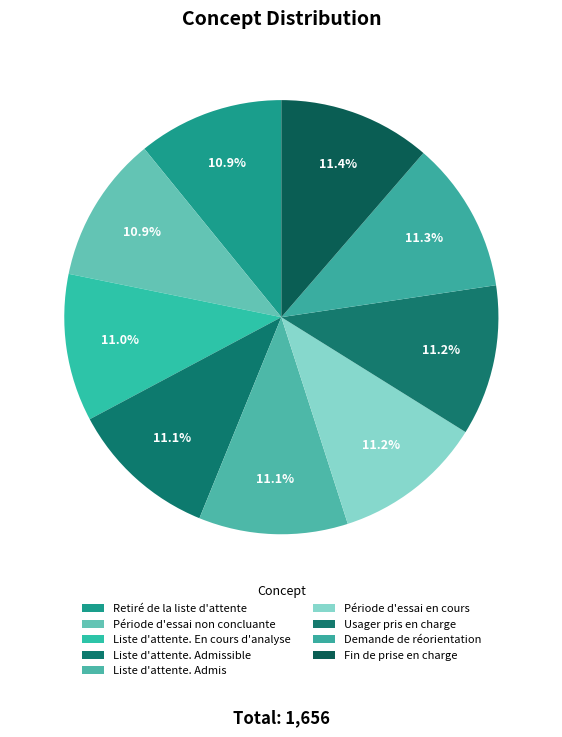

Which has a higher value, Fin de prise en charge or Période d'essai en cours?

Fin de prise en charge